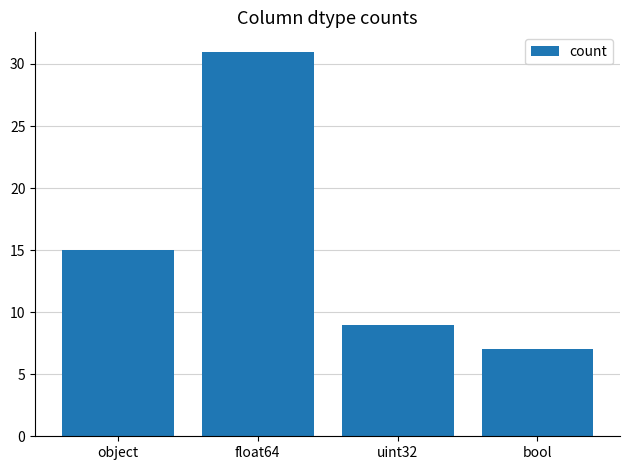

How many categories are shown in the chart?

4